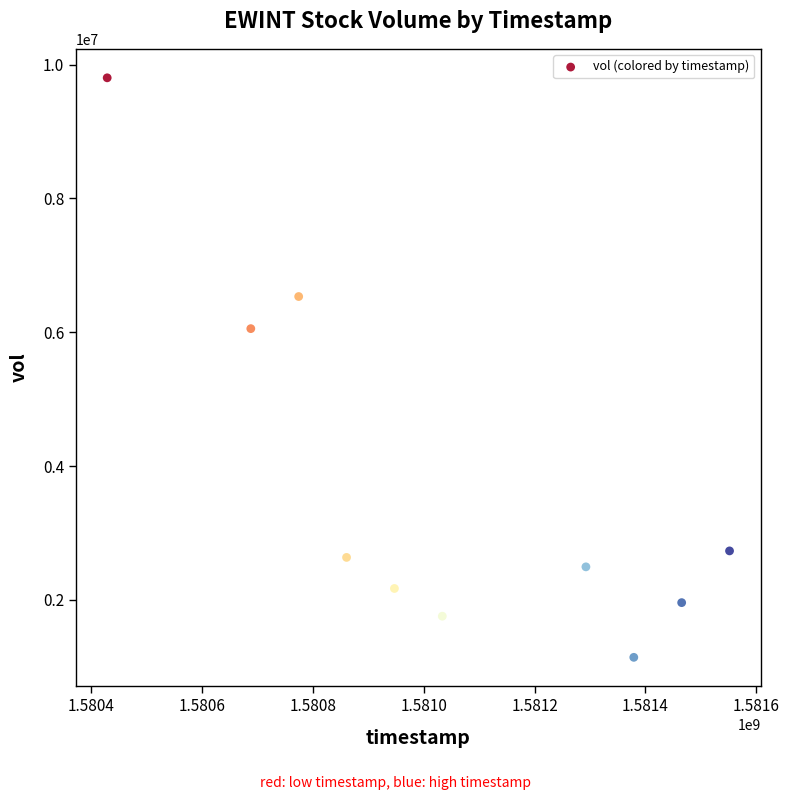

What is the range of Y values (max minus min)?

8658300